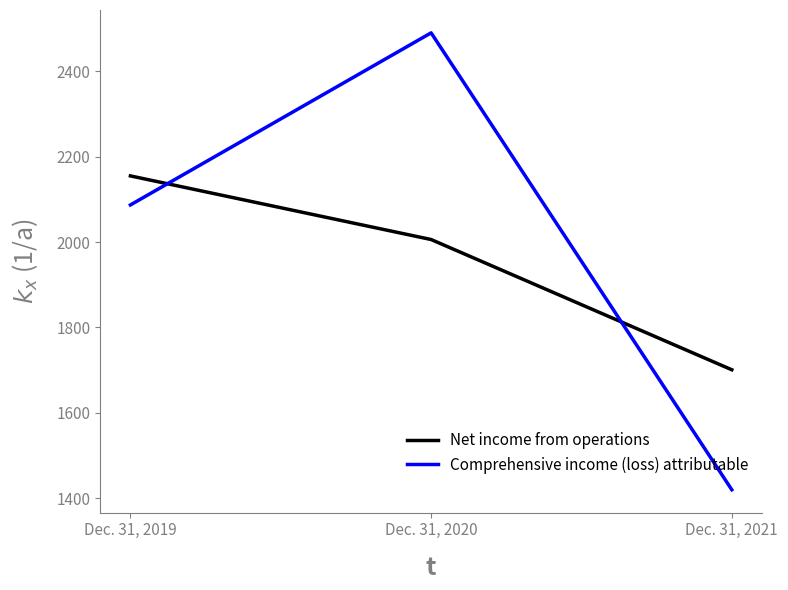

Which series has the largest range (max minus min)?

Comprehensive income (loss) attributable